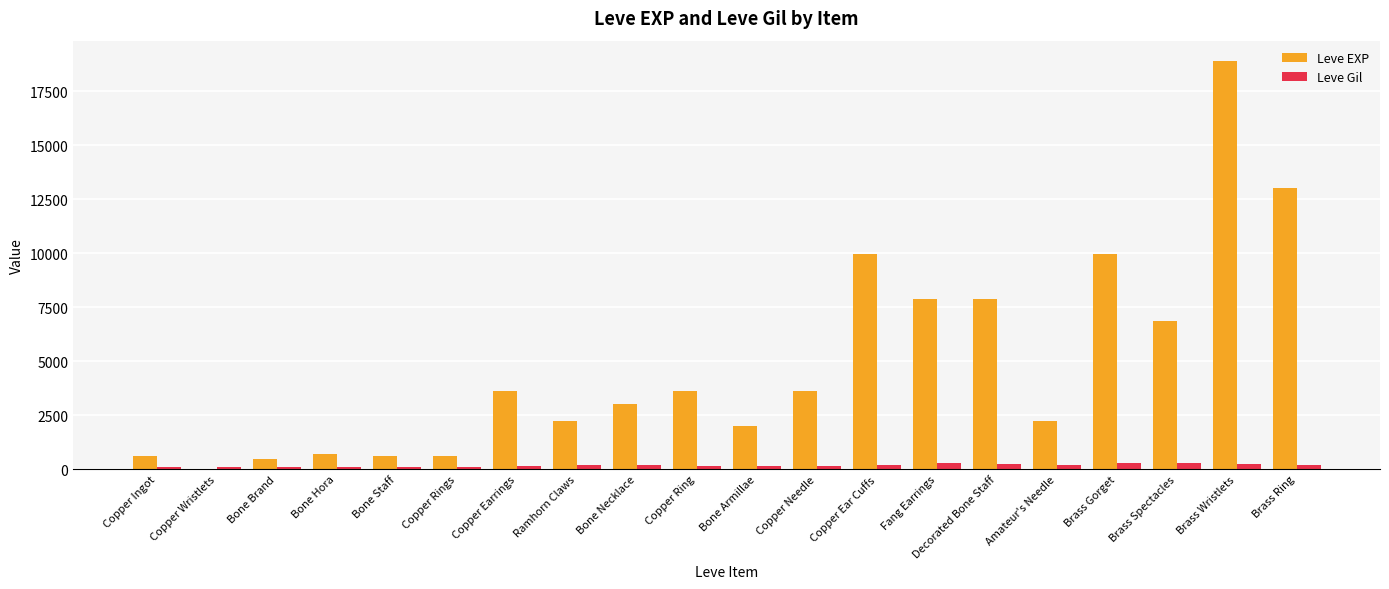

What is the maximum value for Leve EXP?

18910